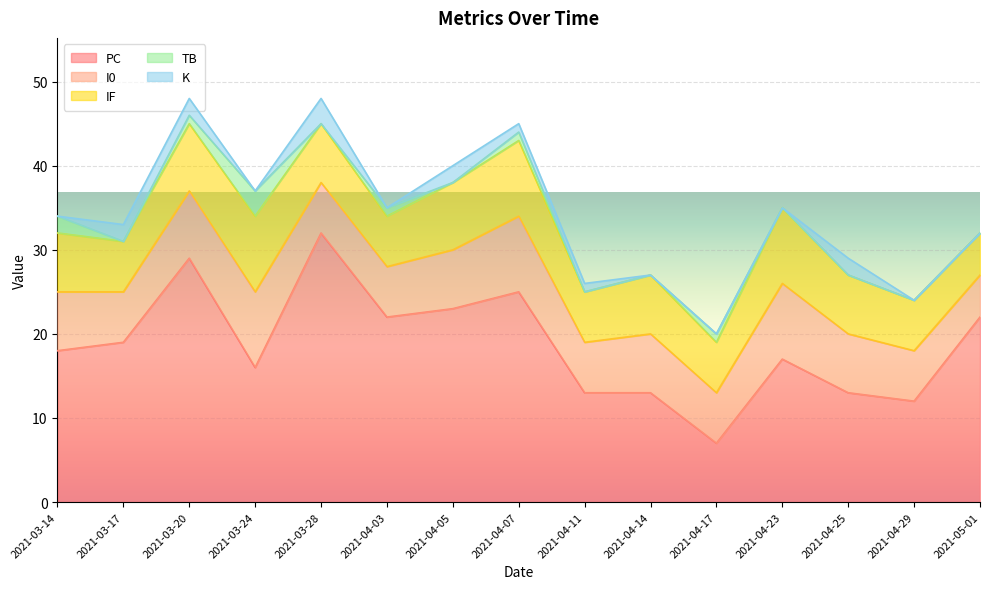

Count the number of data series in this chart.

5